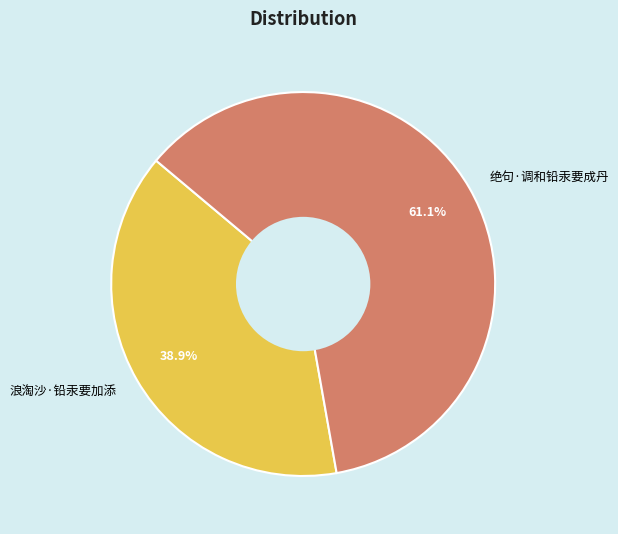

What percentage is the 绝句·调和铅汞要成丹 slice, to the nearest percent?

61%